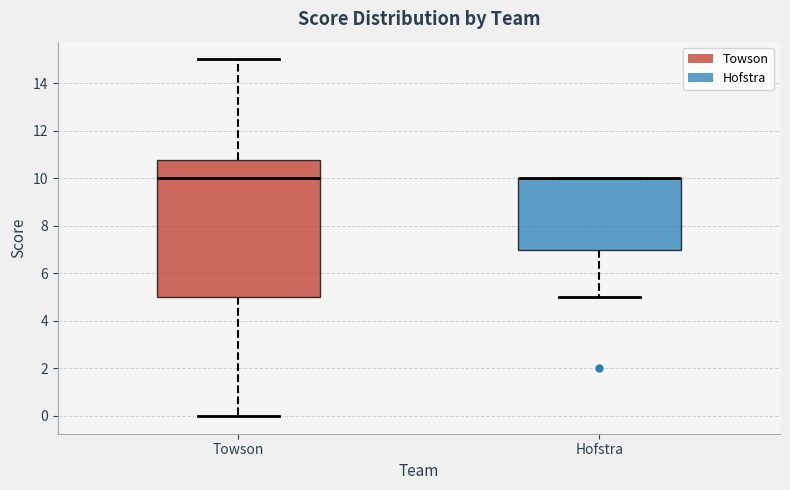

Reading left to right, read every box against the y-axis: the position of its median line, the range the box covers, and the ends of its whiskers. The values are not printed on the chart, so give them approximately, as read against the axis.

Towson: median 10.0, box 5.0 to 10.8, whiskers 0.0 to 15.0
Hofstra: median 10.0 (drawn on the box's upper edge), box 7.0 to 10.0, whiskers 5.0 to 10.0